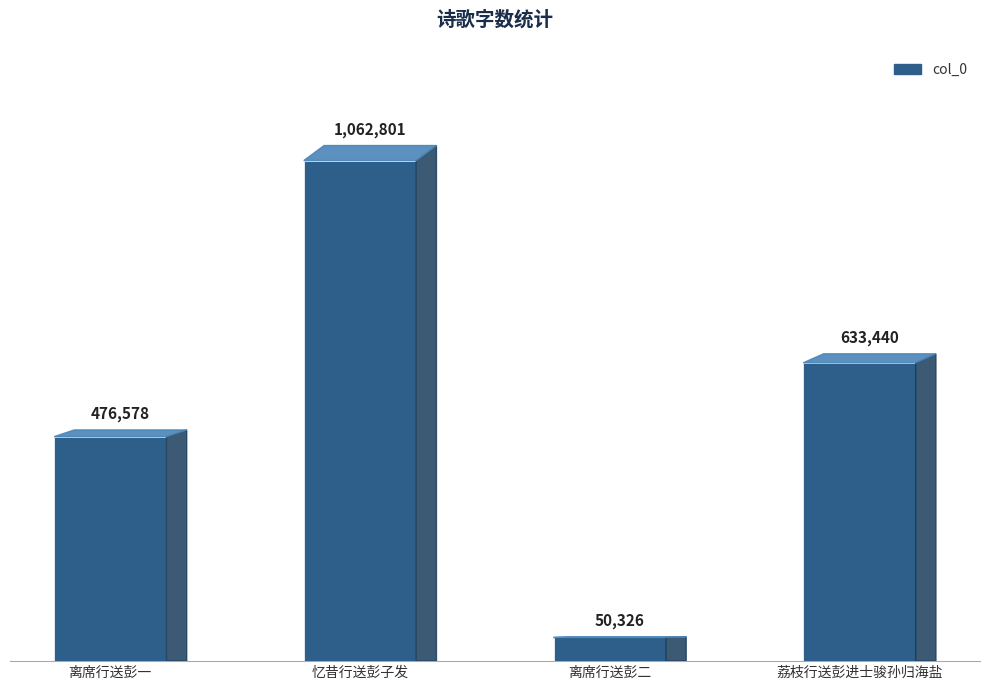

What is the greatest value displayed?

1062801